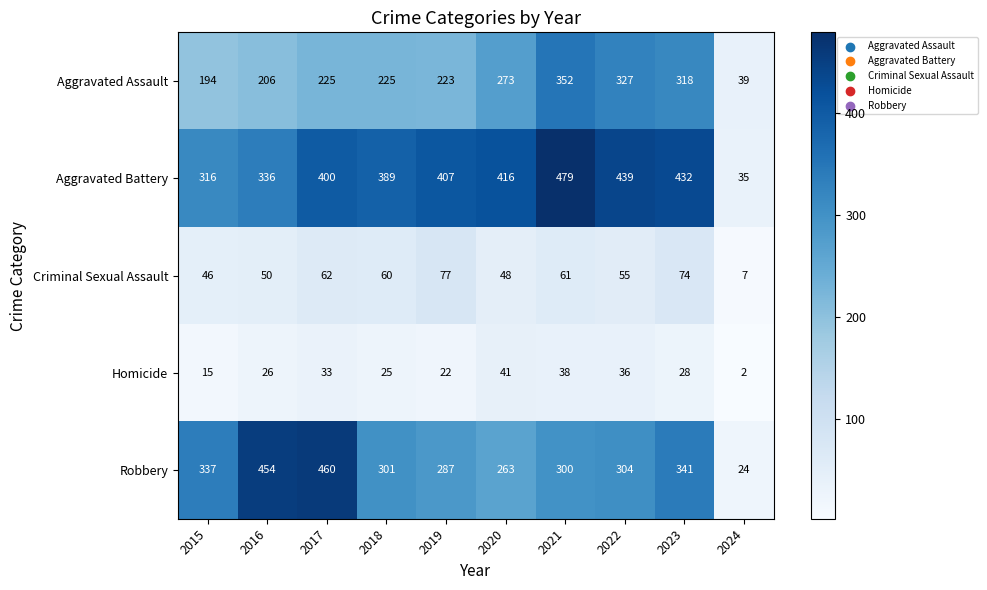

Which label corresponds to the largest value in the chart?

2021